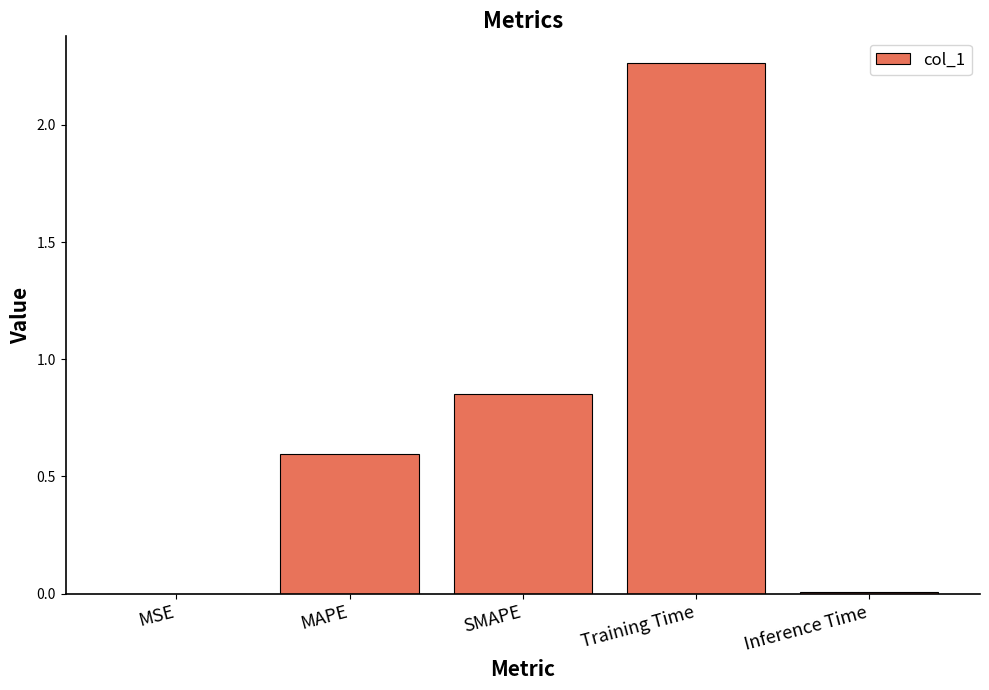

How many data points does each series have?

5